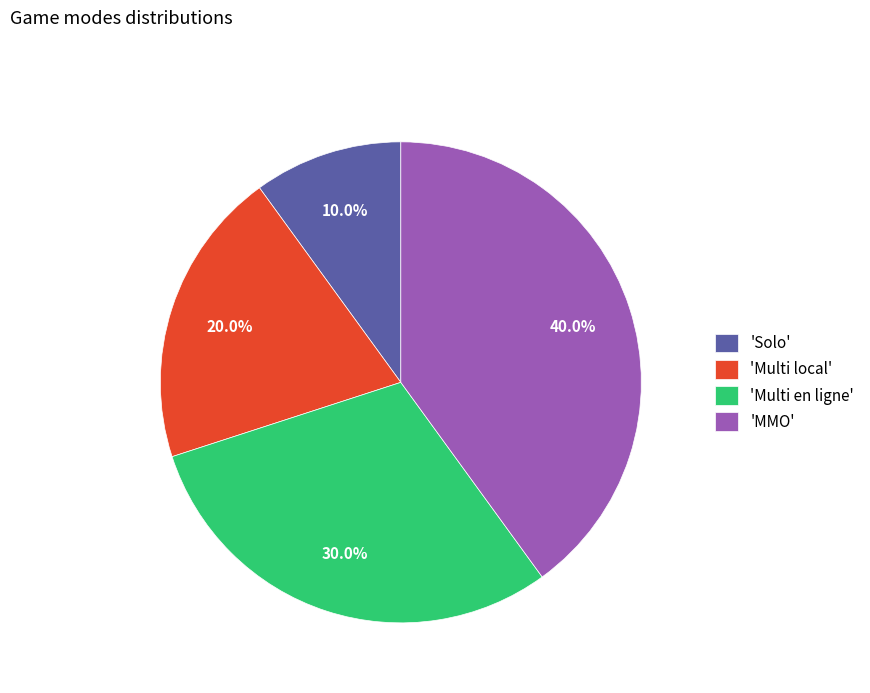

What is the largest slice in the pie chart?

'MMO'